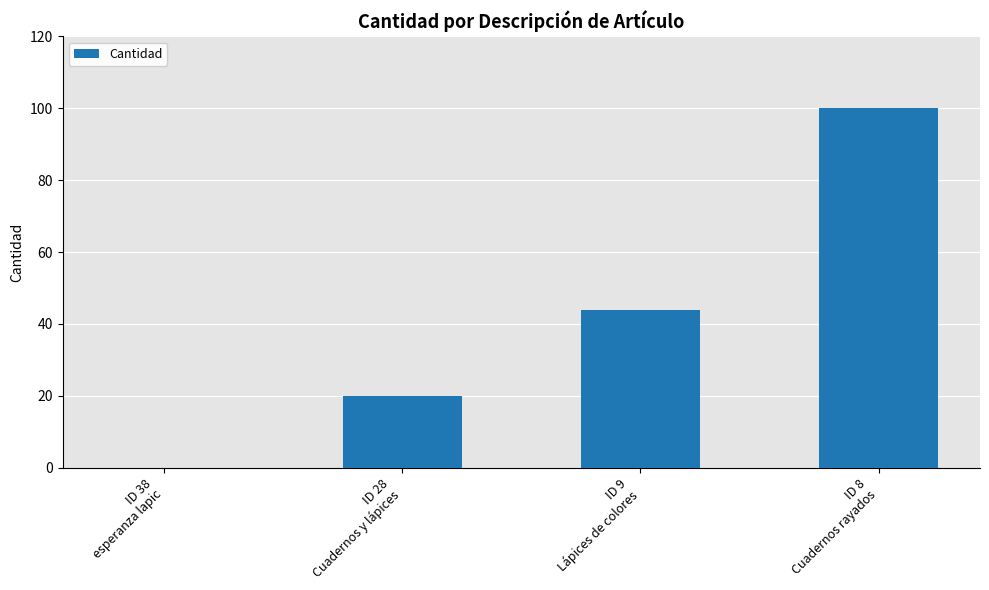

Reading left to right, transcribe all the data shown in this chart.

0	20	44	100